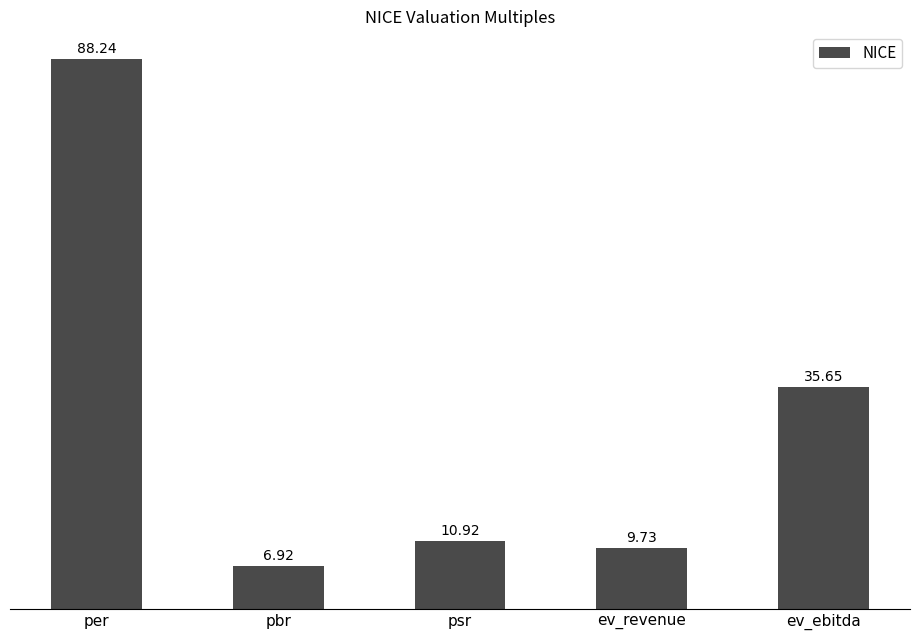

What is the change in value from per to ev_ebitda?

-52.6